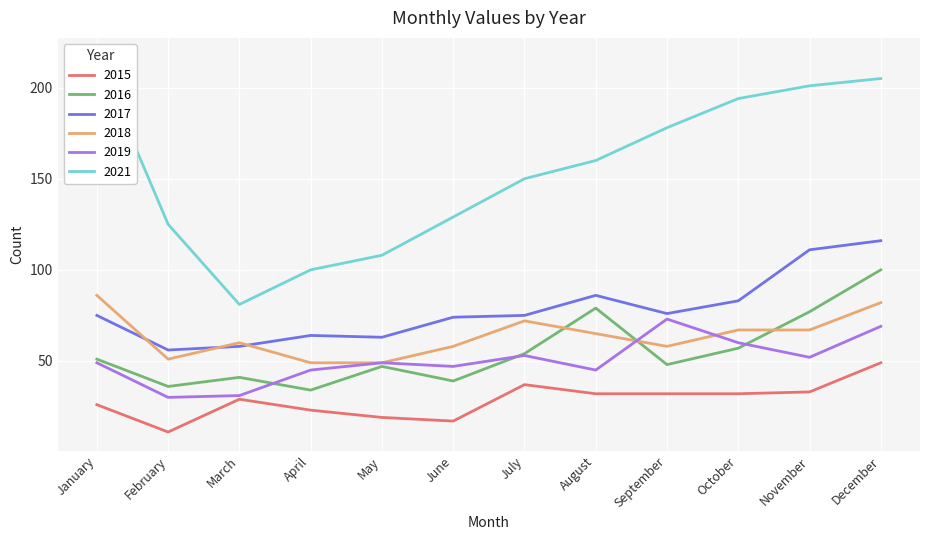

What is the highest value of the 2015 series?

49